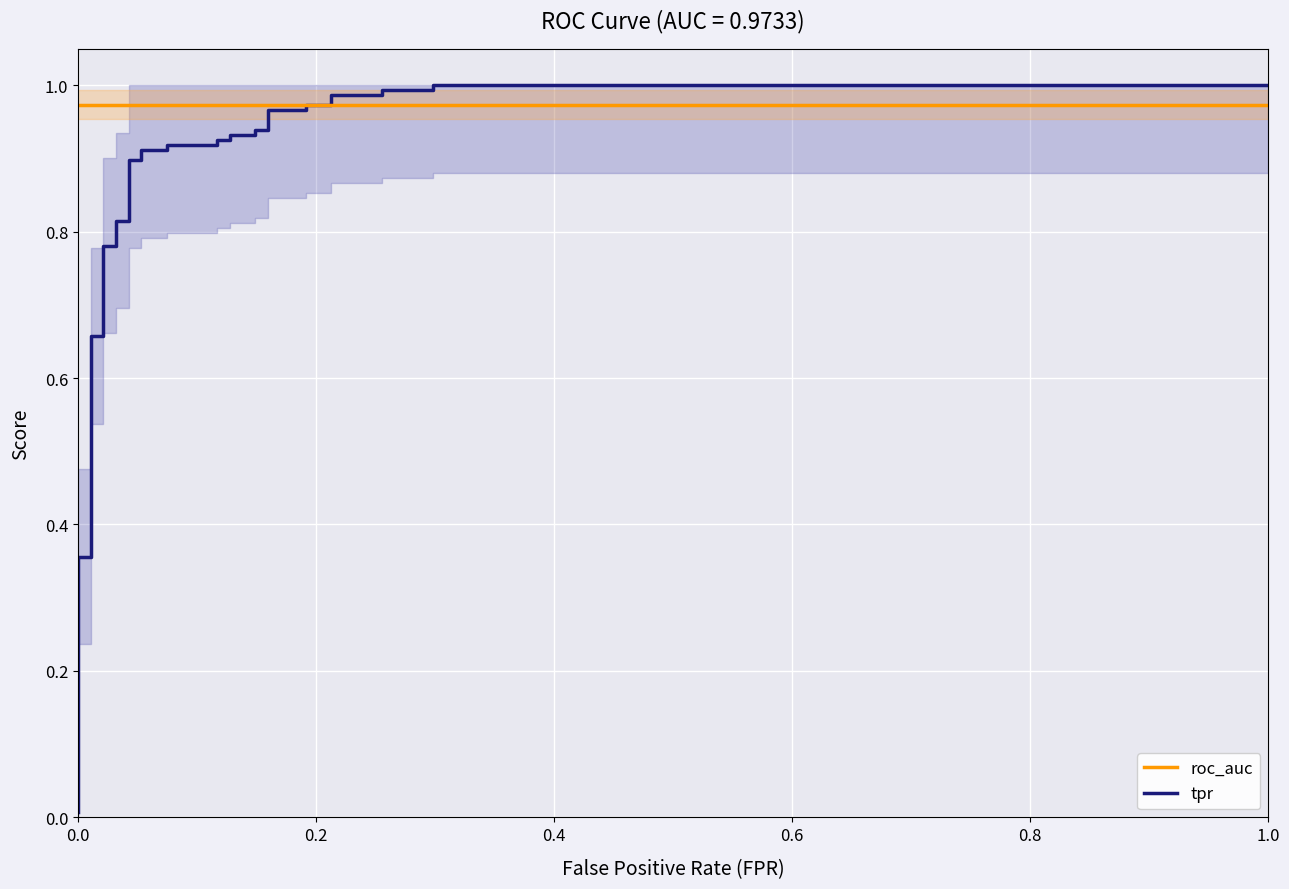

List the series in order of their overall mean, highest first.

roc_auc, tpr